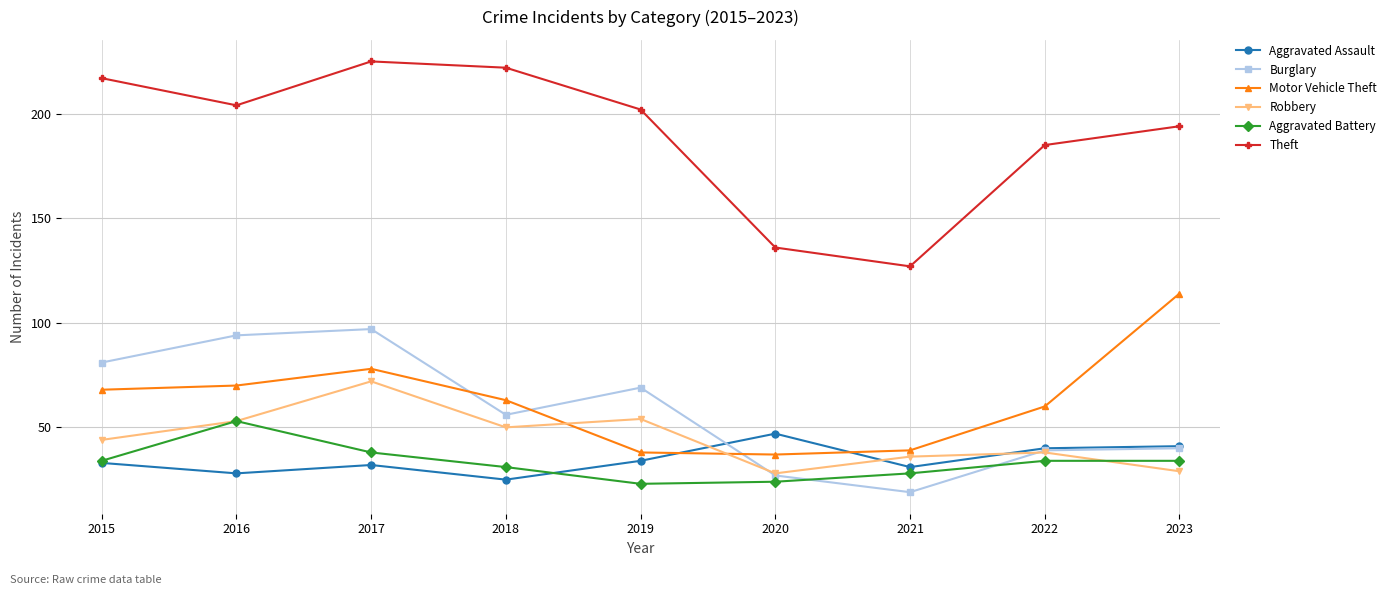

How many lines are shown in the chart?

6